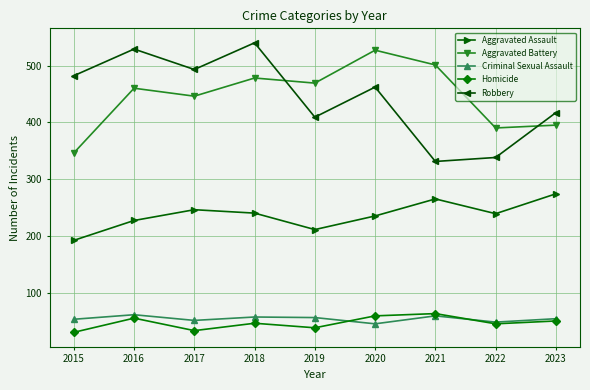

At 2015, list the series in order from smallest to largest.

Homicide, Criminal Sexual Assault, Aggravated Assault, Aggravated Battery, Robbery